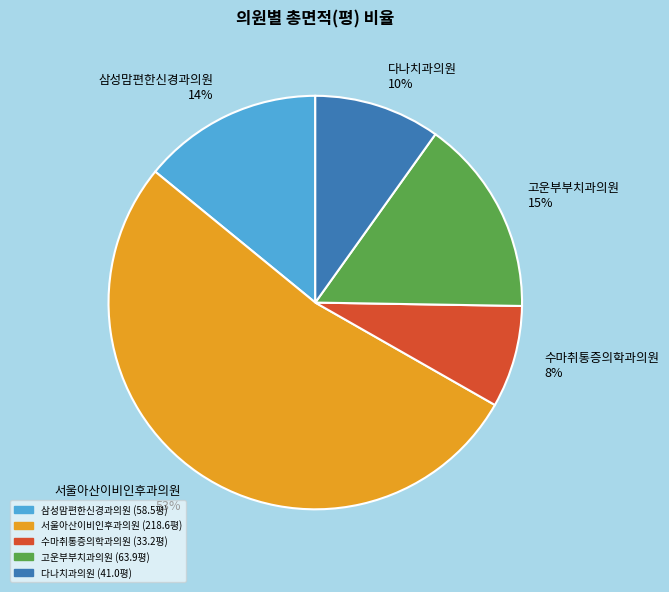

To the nearest percent, what percentage of the pie is 서울아산이비인후과의원?

53%